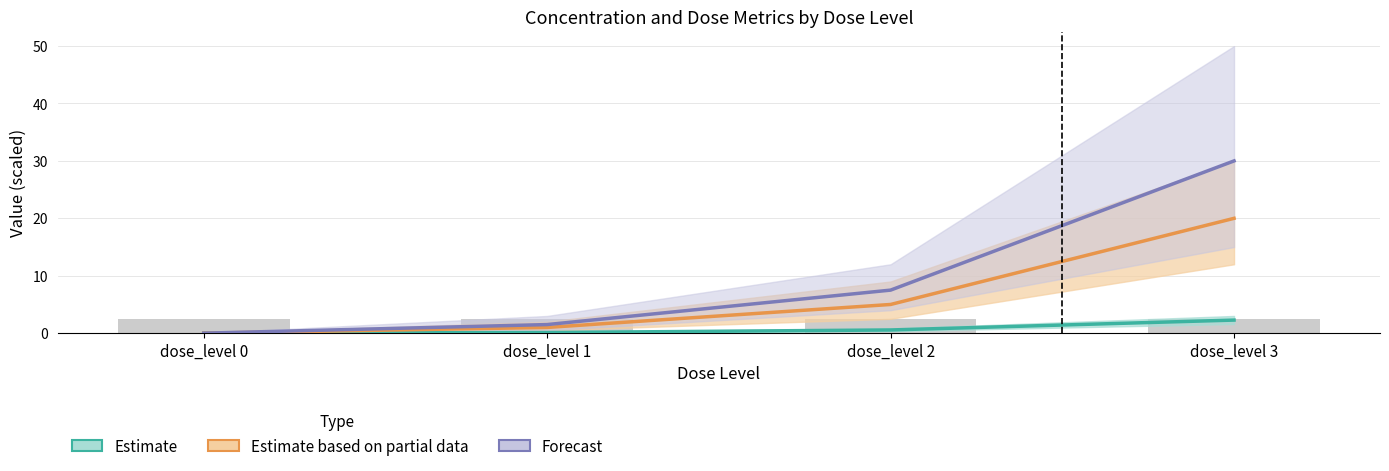

Is it true that Forecast equals 7.5 at dose_level 2?

True